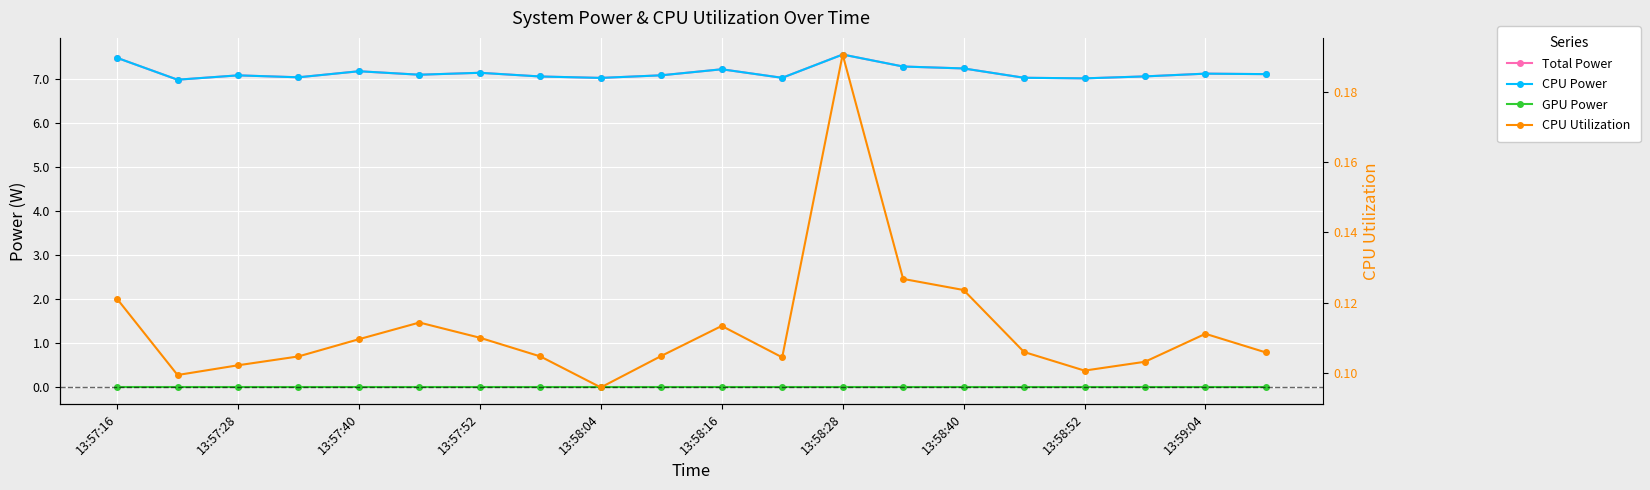

What is the difference between the highest and lowest values at 15?

7.0